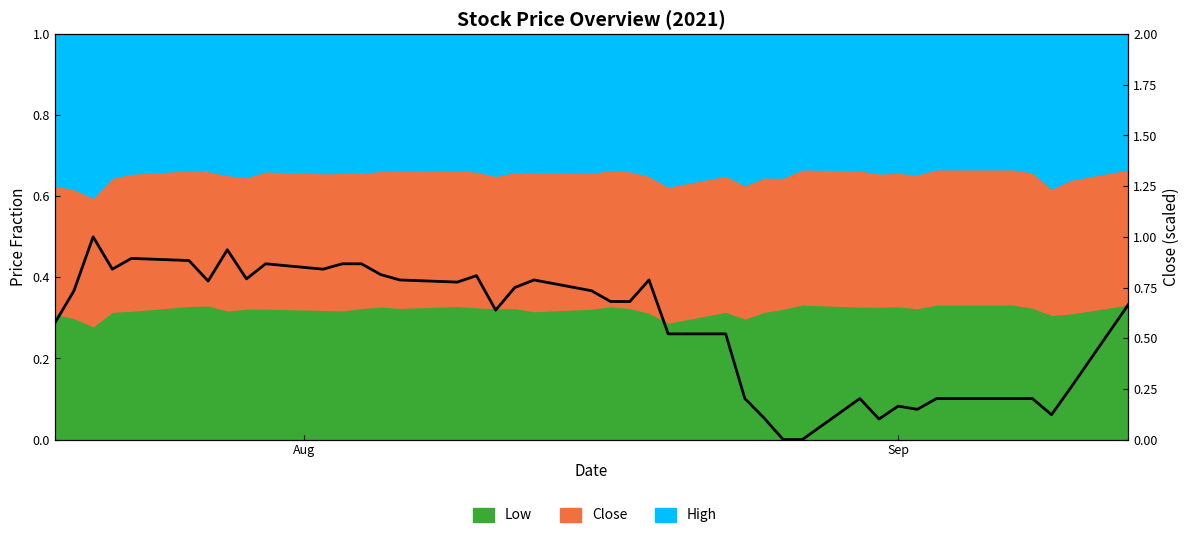

Reading right to left, transcribe all the data shown in this chart.

0.7	0.3	0.1	0.2	0.2	0.2	0.1	0.2	0.1	0.2	0.0	0.0	0.1	0.2	0.5	0.5	0.8	0.7	0.7	0.7	0.8	0.8	0.6	0.8	0.8	0.8	0.8	0.9	0.9	0.8	0.9	0.8	0.9	0.8	0.9	0.9	0.8	1.0	0.7	0.6